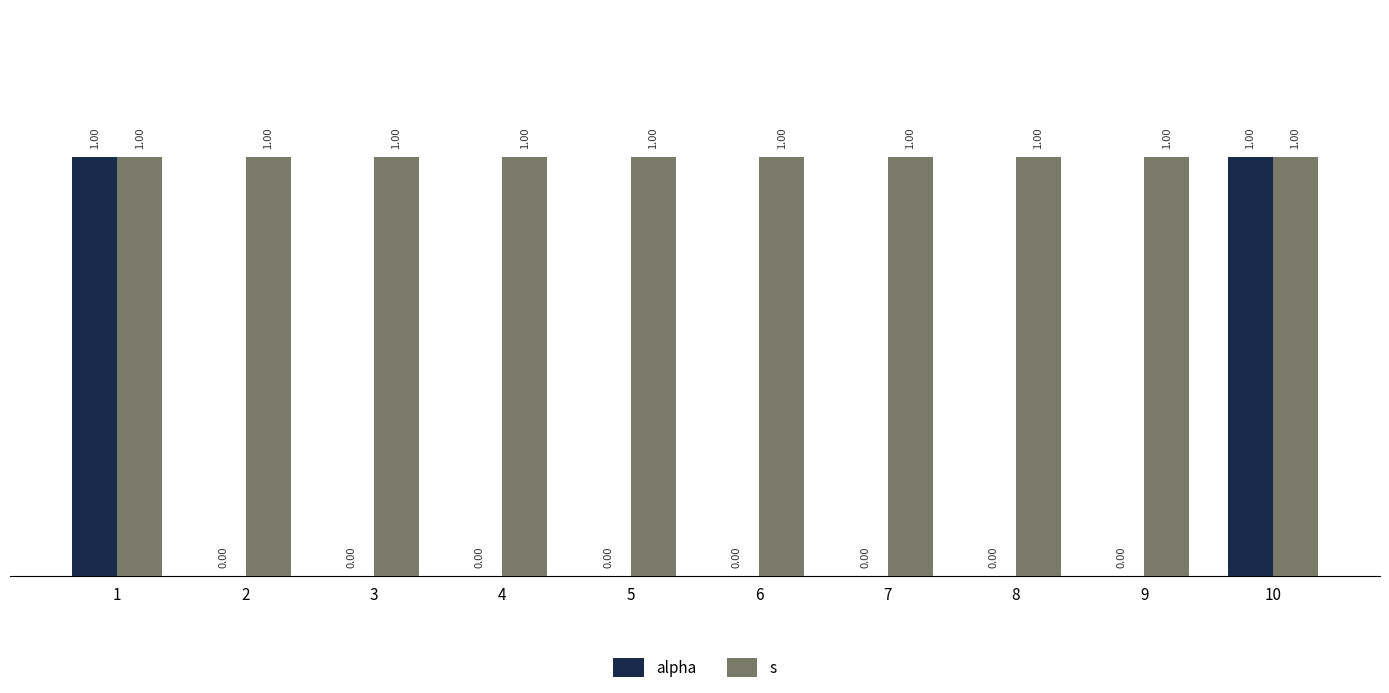

Is the value of alpha at 8 greater than the value of s at 5?

No